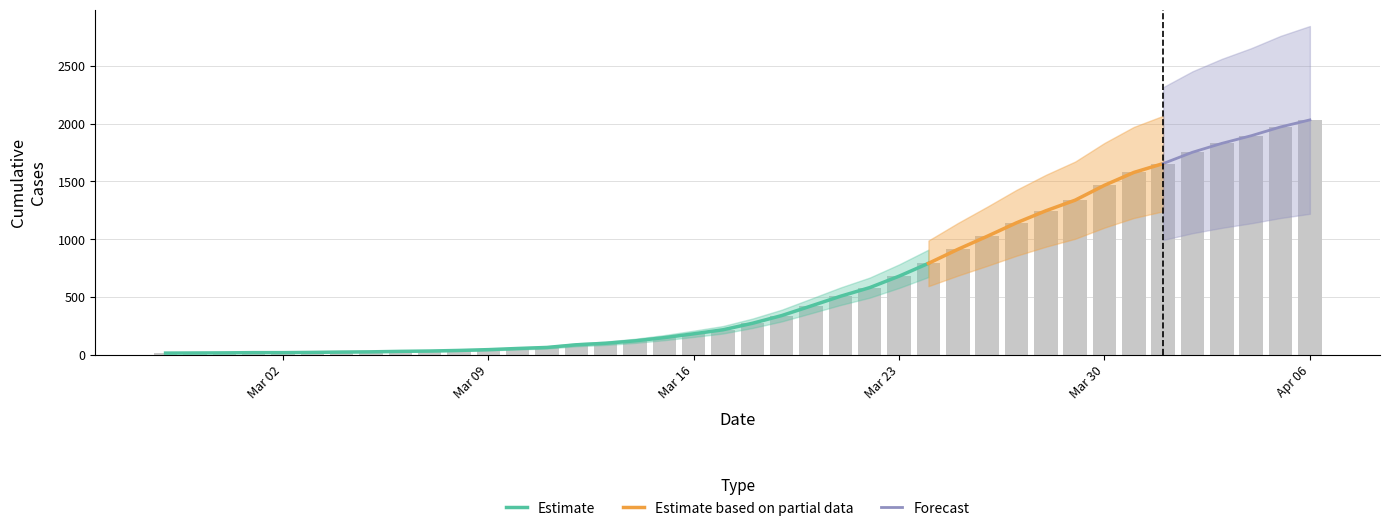

What is the maximum value shown in the chart?

2032